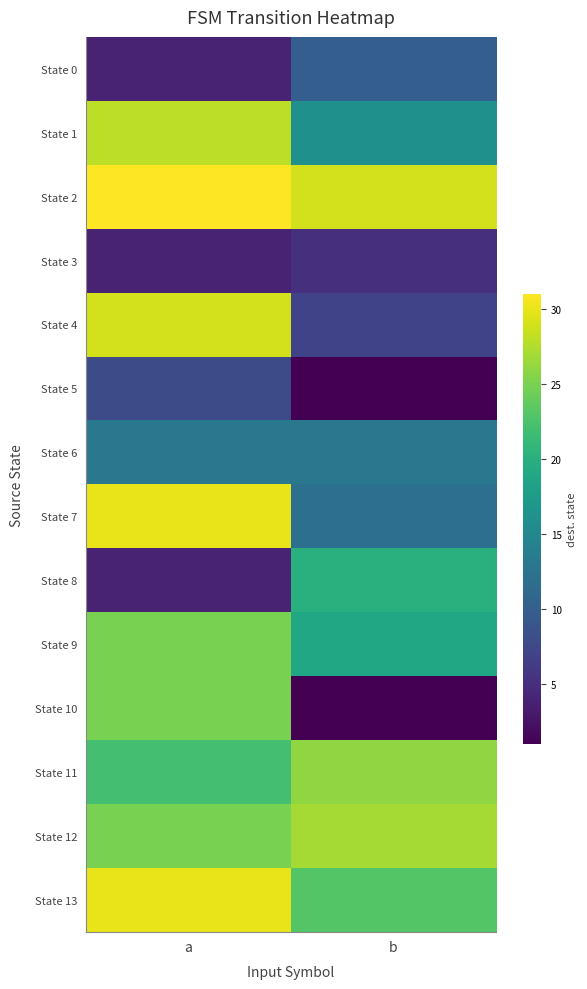

Count the number of data series in this chart.

14